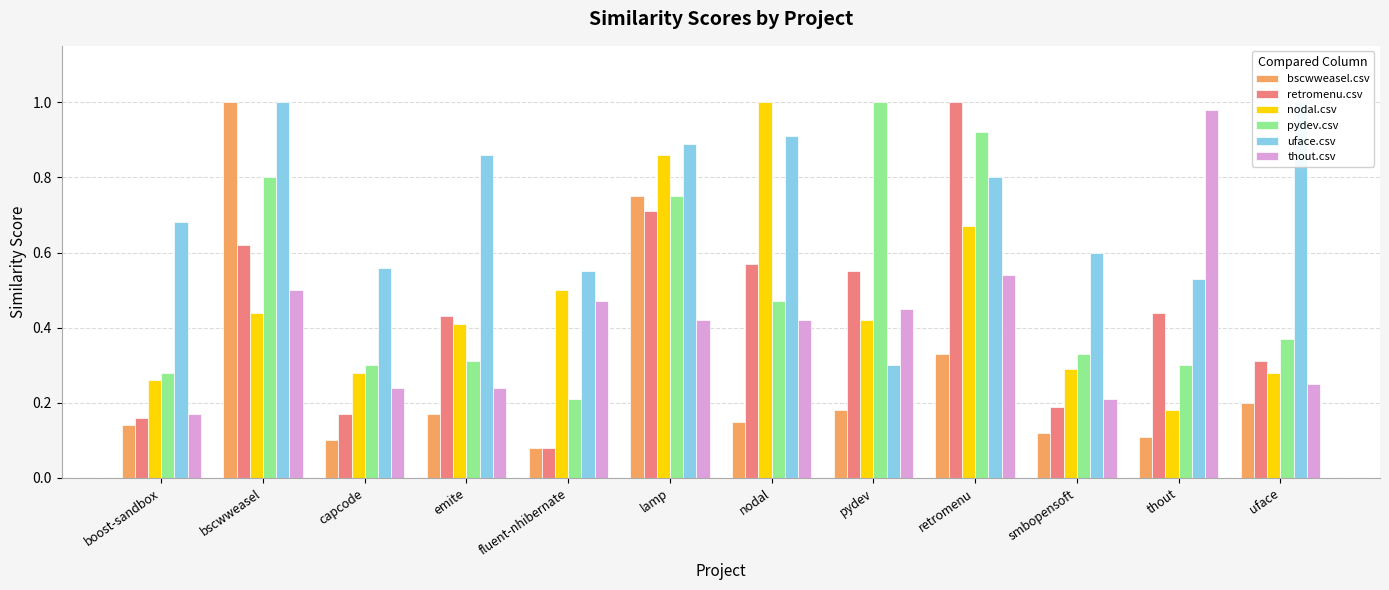

Which label corresponds to the smallest value in the chart?

fluent-nhibernate